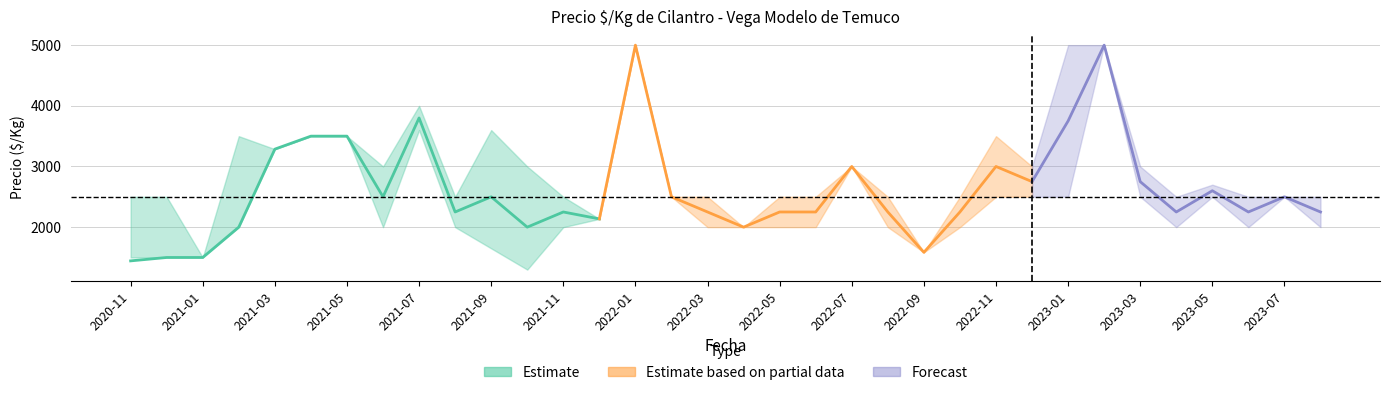

The Precio maximo series shows 2500 at 2022-03. True or false?

True